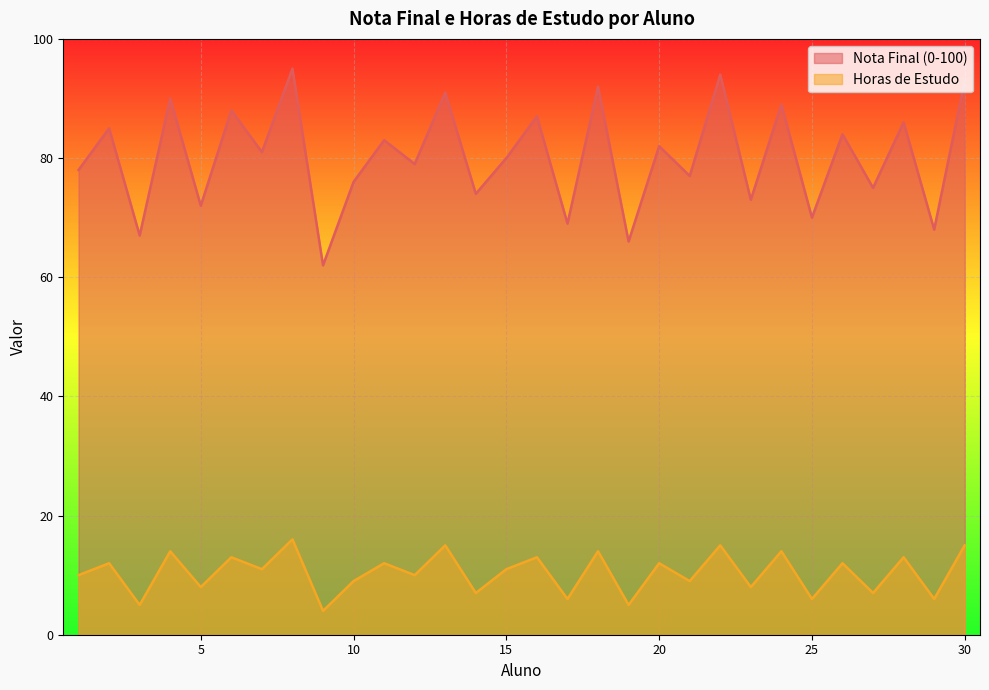

What is the greatest value displayed?

95